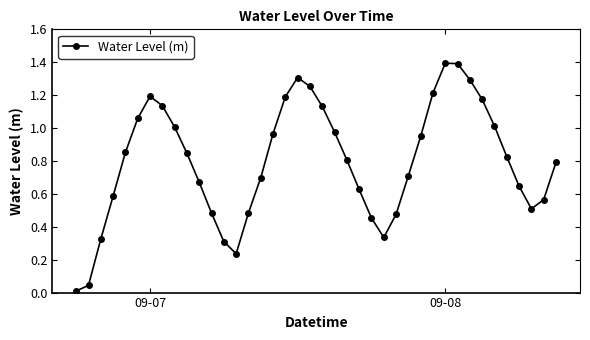

What is the difference between the maximum and second lowest values?

1.4